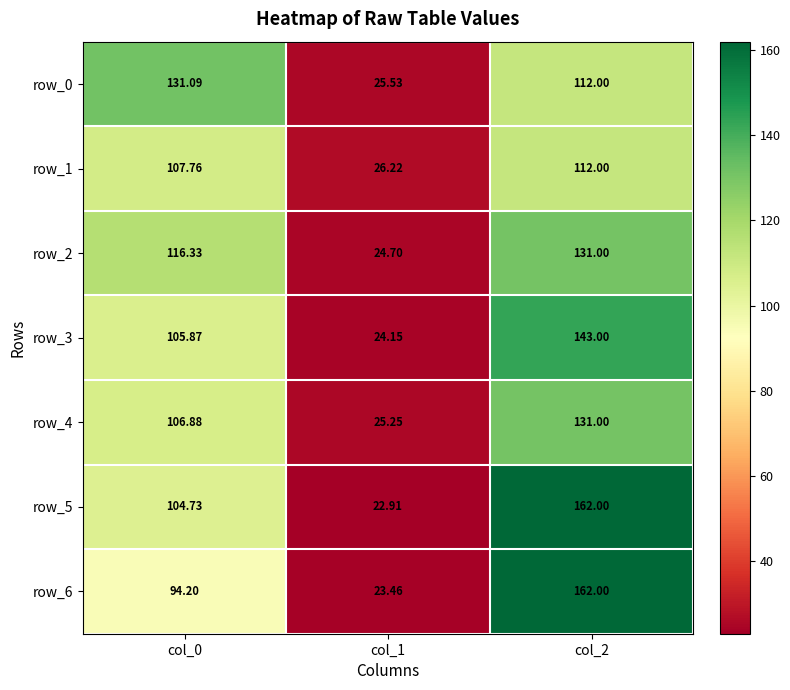

Read the row_1 value at col_1.

26.2